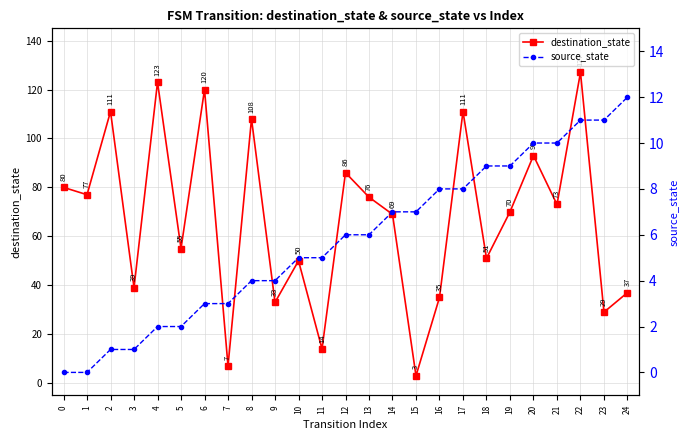

Between 1 and 20, which series saw the biggest shift?

destination_state